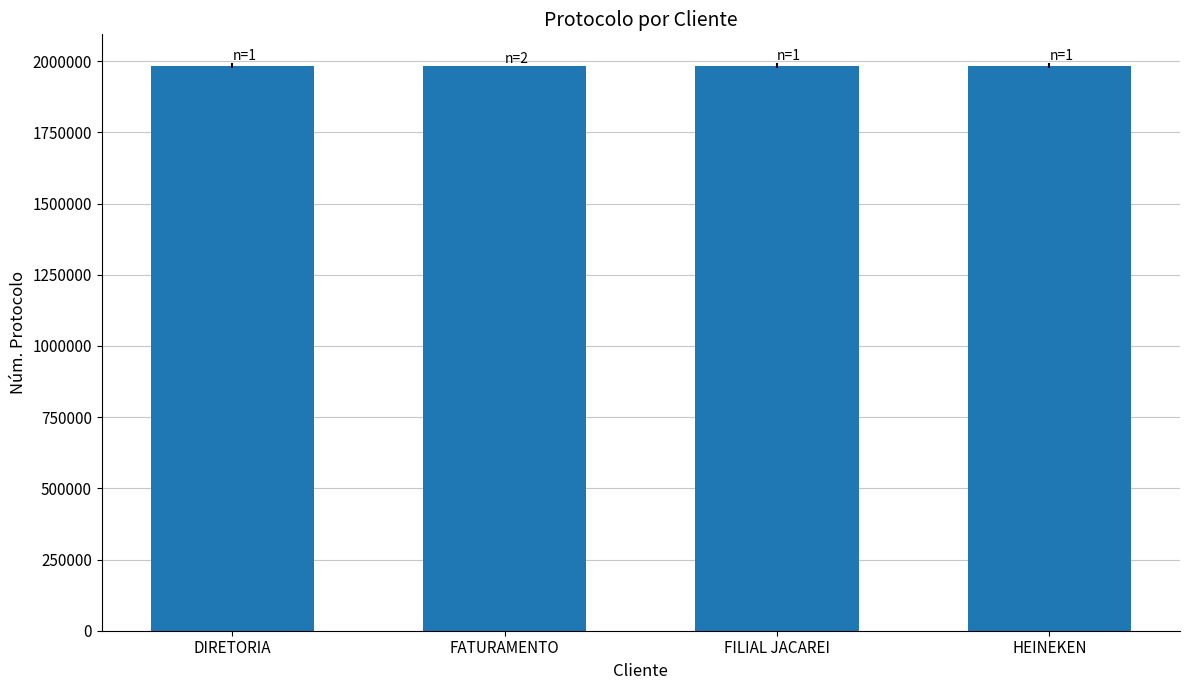

The chart shows a value of 3273973 at FILIAL JACAREI. True or false?

False